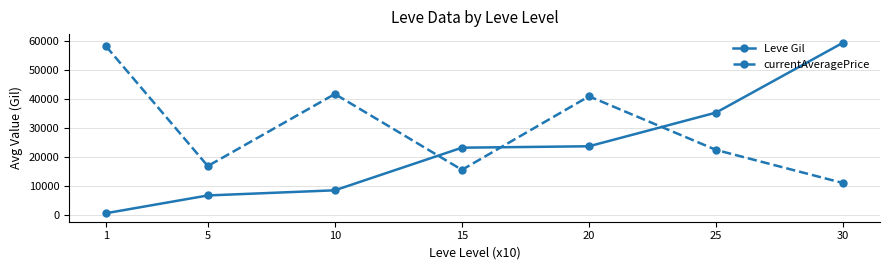

At which category is the sum across all series the highest?

30